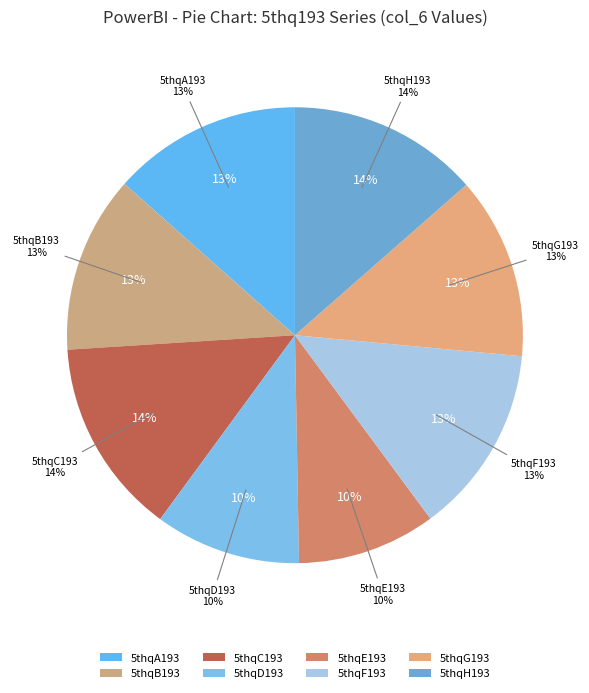

True or false: 5thqF193 accounts for 1% of the total.

False